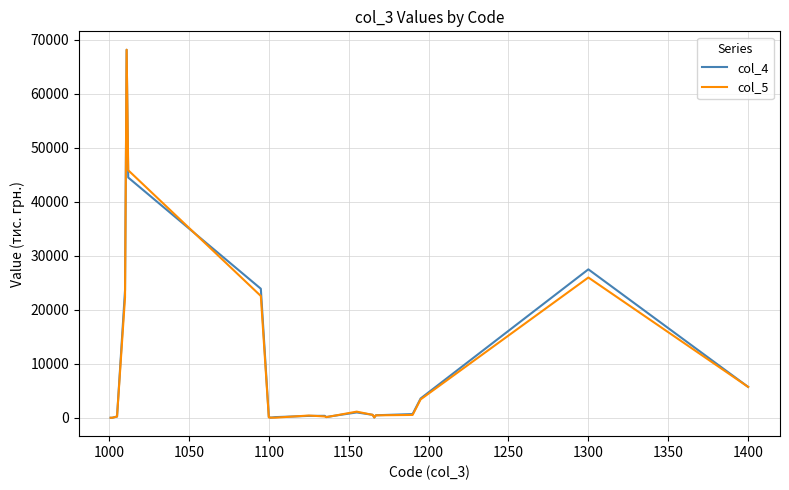

What is the average value of the col_5 series?

9030